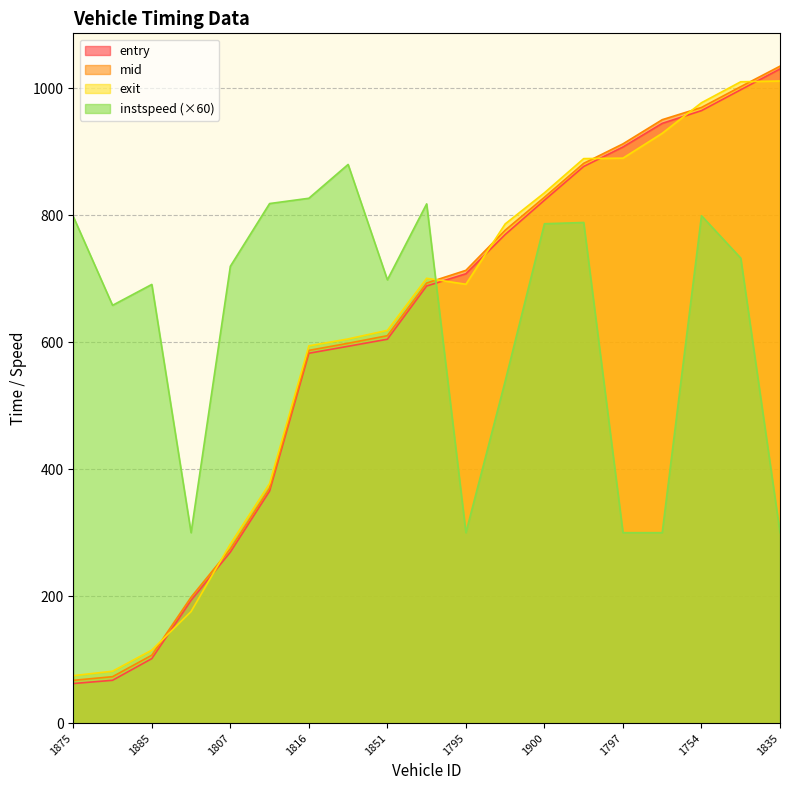

Which series changed the most between 1807 and 1754?

entry